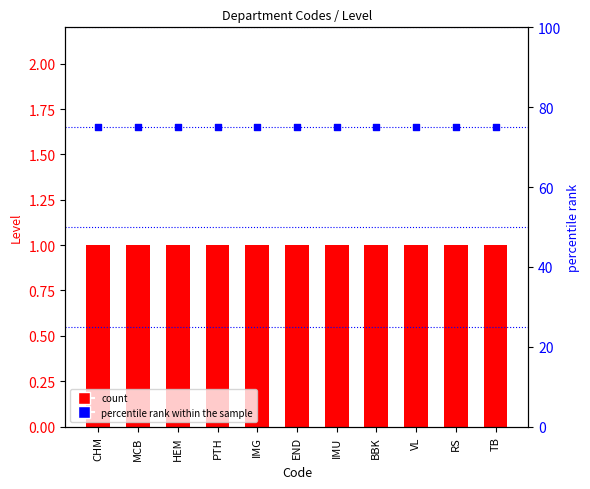

Which series has the largest total across all categories?

percentile rank within sample